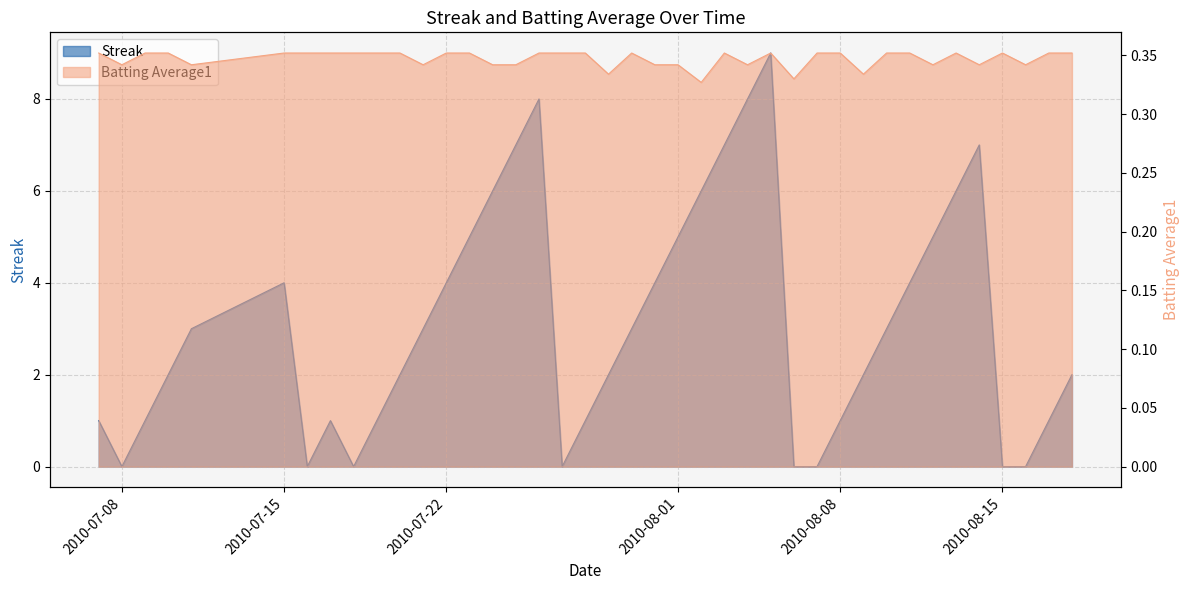

Which category has the lowest value across all series?

2010-07-08